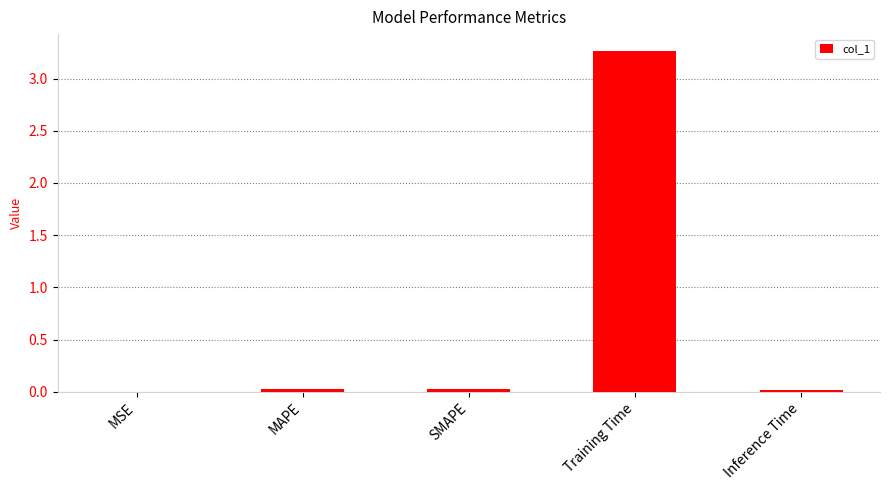

Which label corresponds to the largest value in the chart?

Training Time